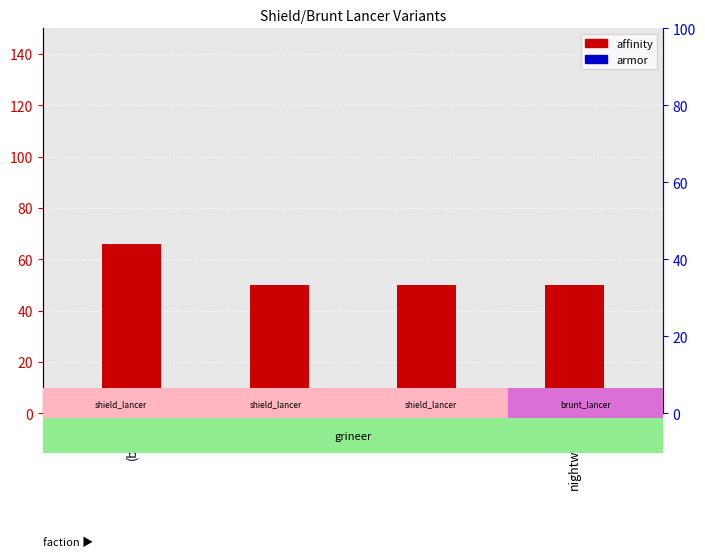

Which series reaches the minimum Y coordinate?

armor